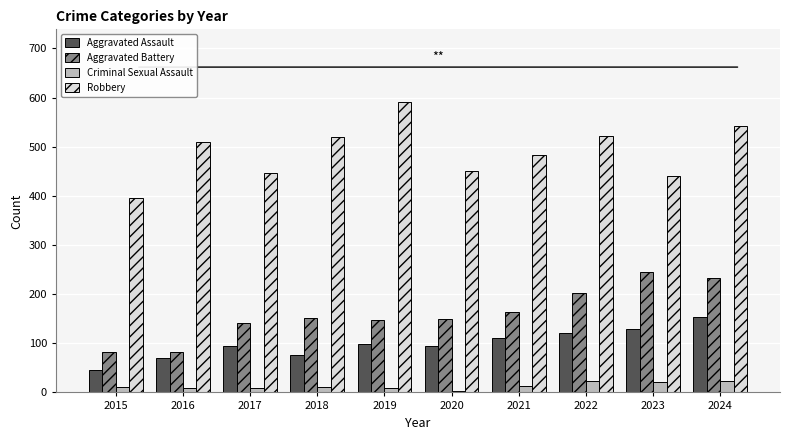

The value of Aggravated Assault at 2019 is 29. True or false?

False